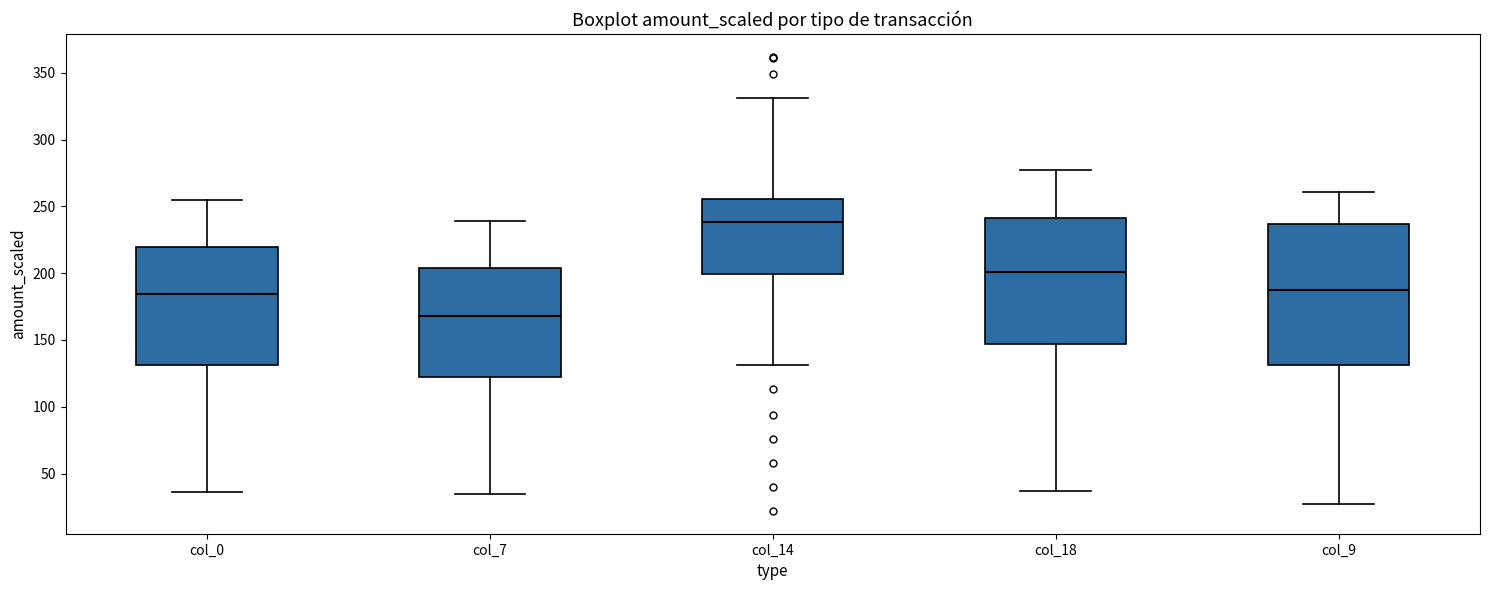

Comparing the boxes themselves (not the whiskers), which one is the tallest?

col_9